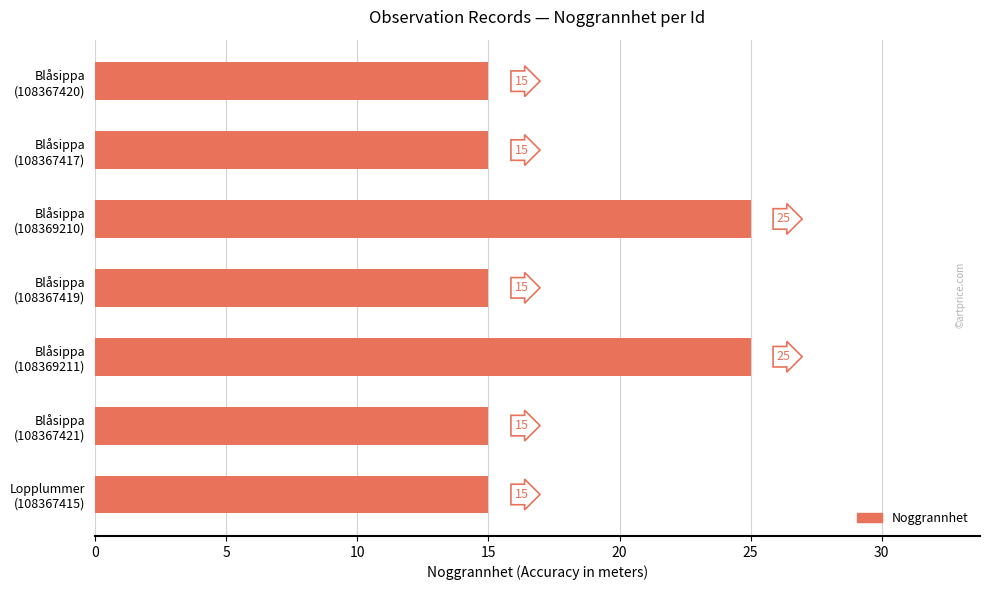

What is the difference between the maximum and minimum values?

10